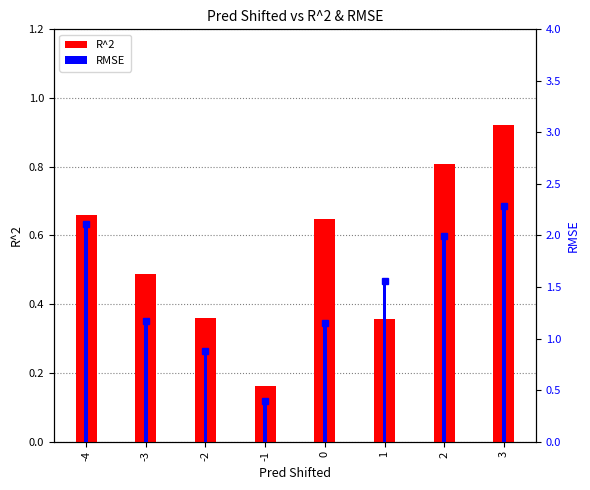

What is the average value of the RMSE series?

1.4